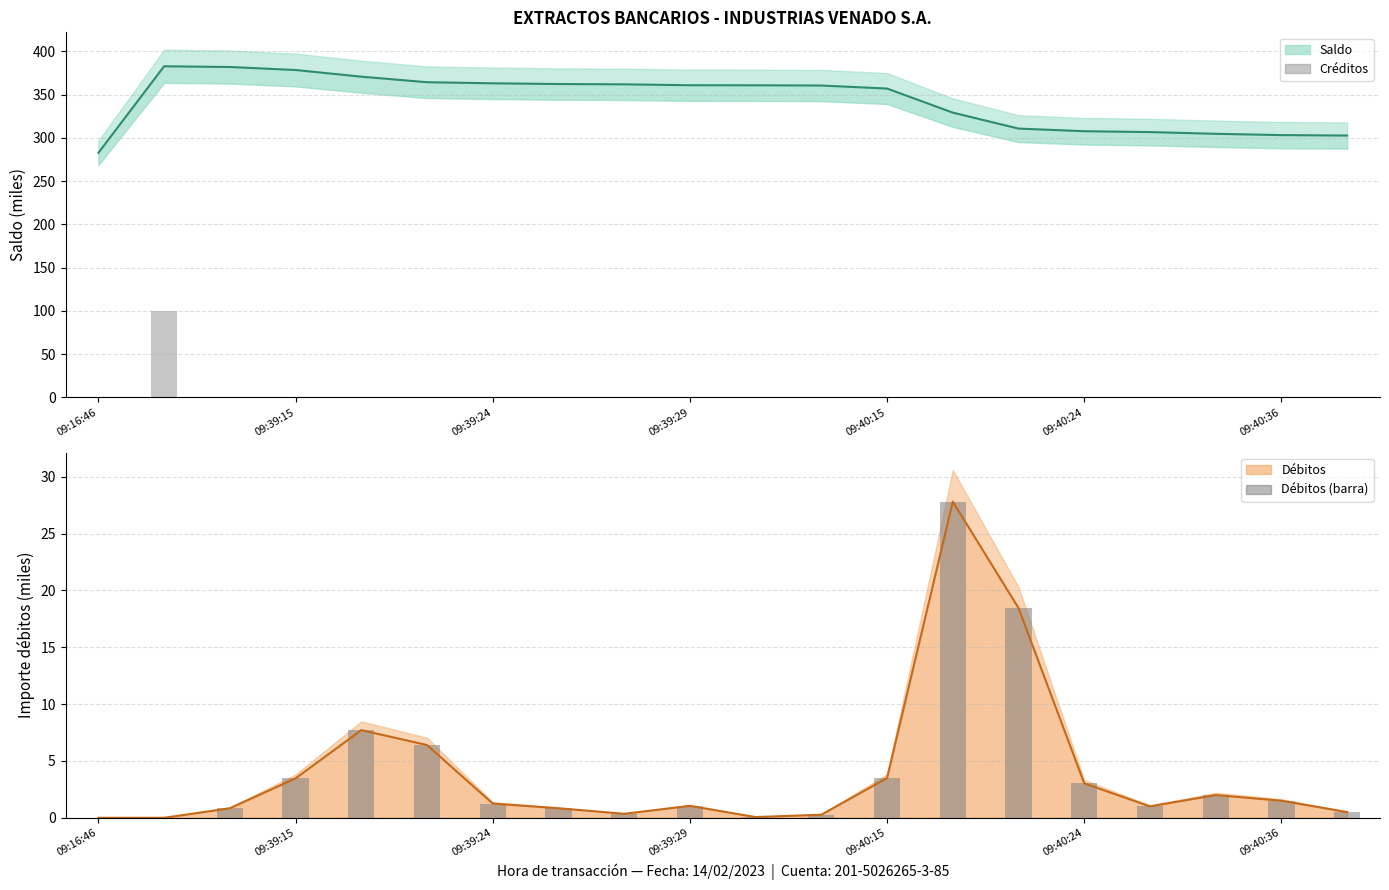

The Débitos series shows 1.1 at 7. True or false?

False